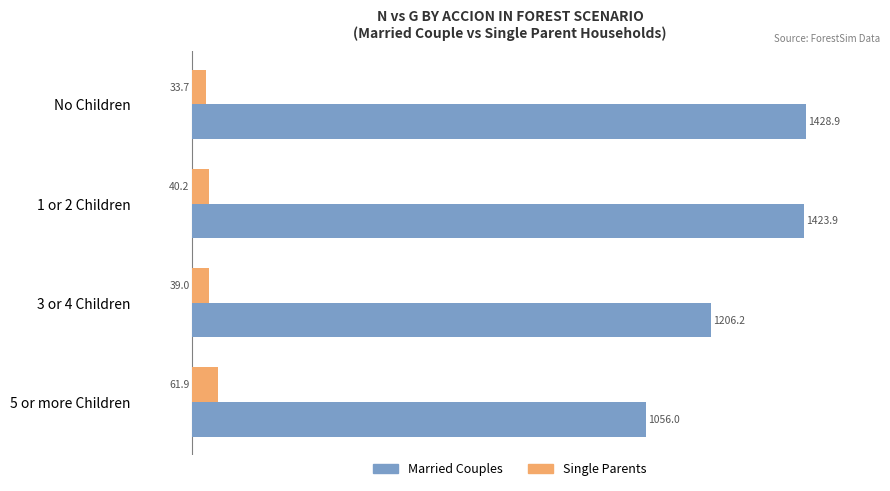

What is the average value of the Single Parents series?

43.7